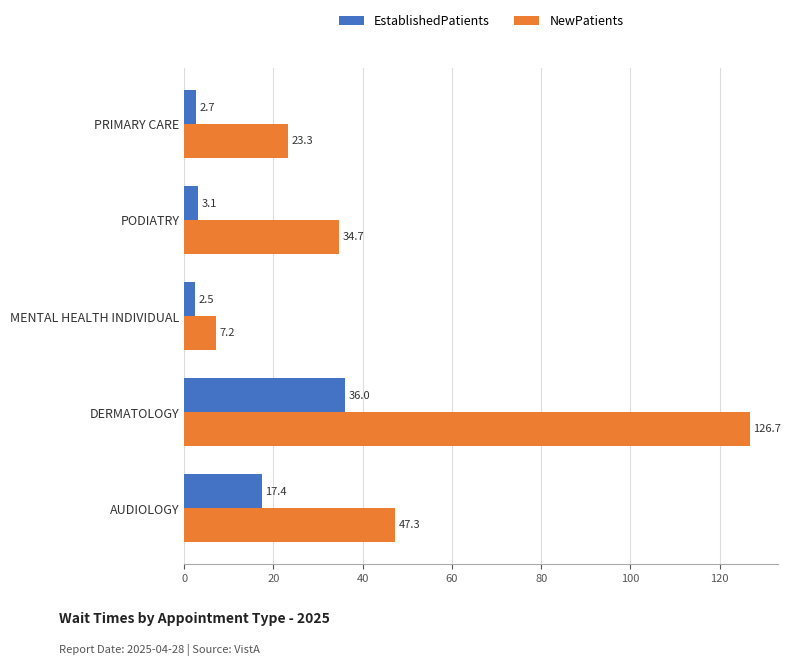

What is the maximum value shown in the chart?

126.7